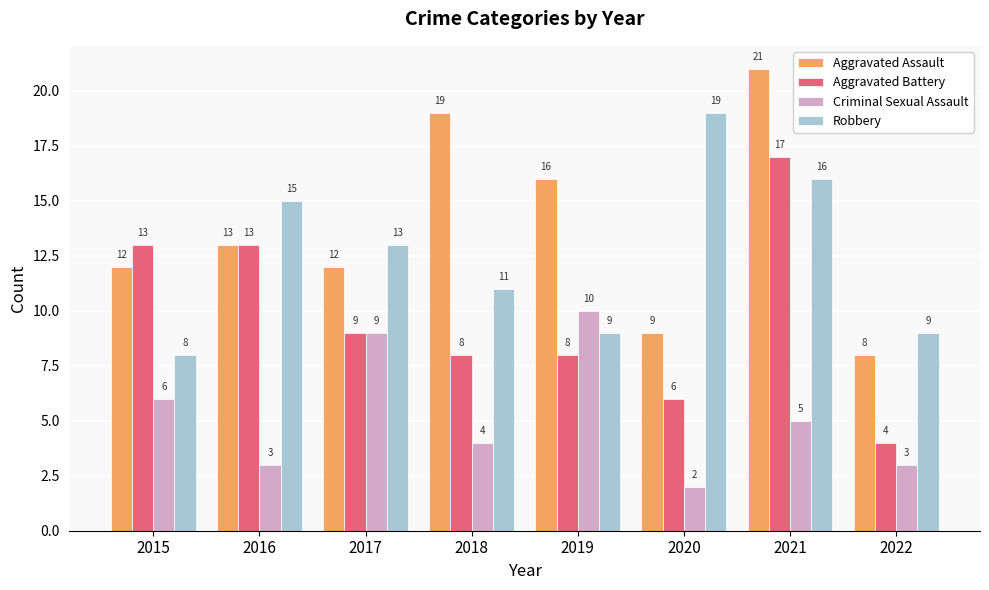

How many groups of bars are there?

8